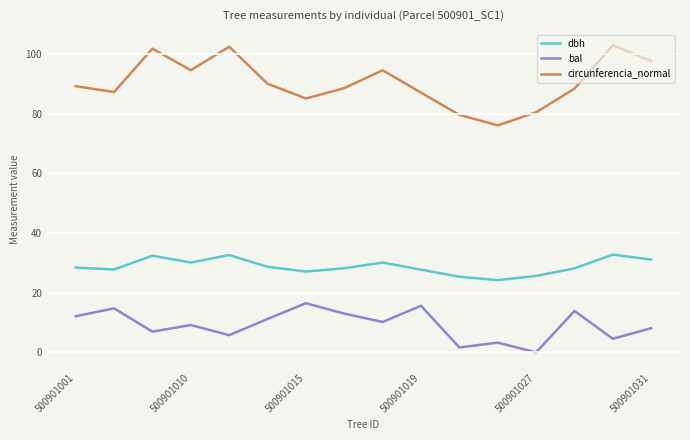

What is the highest value of the dbh series?

32.8